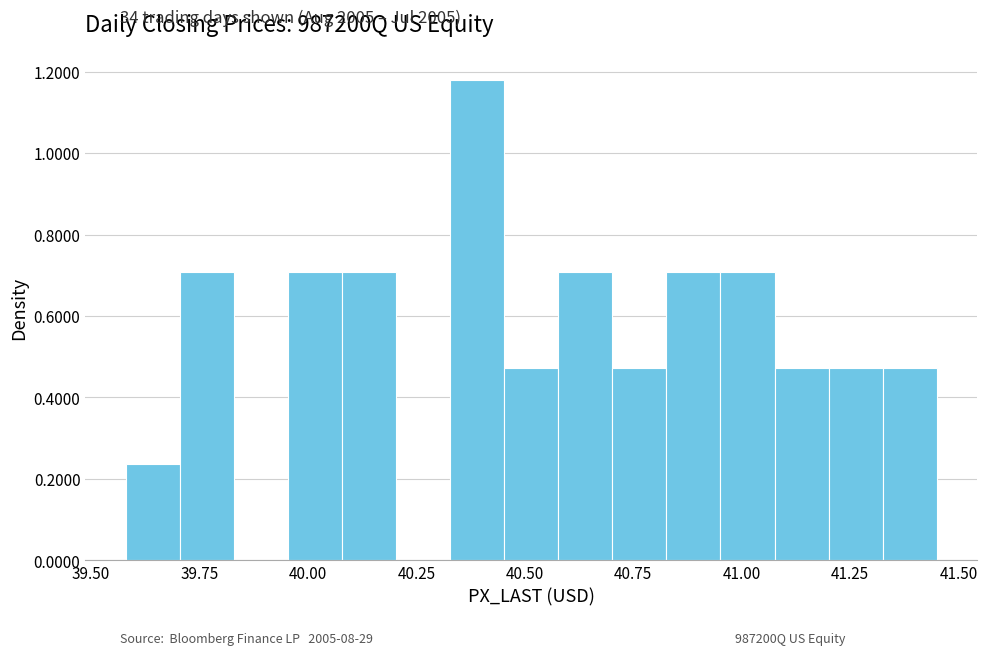

Read against the x-axis, roughly where is the centre of the tallest bar?

40.40